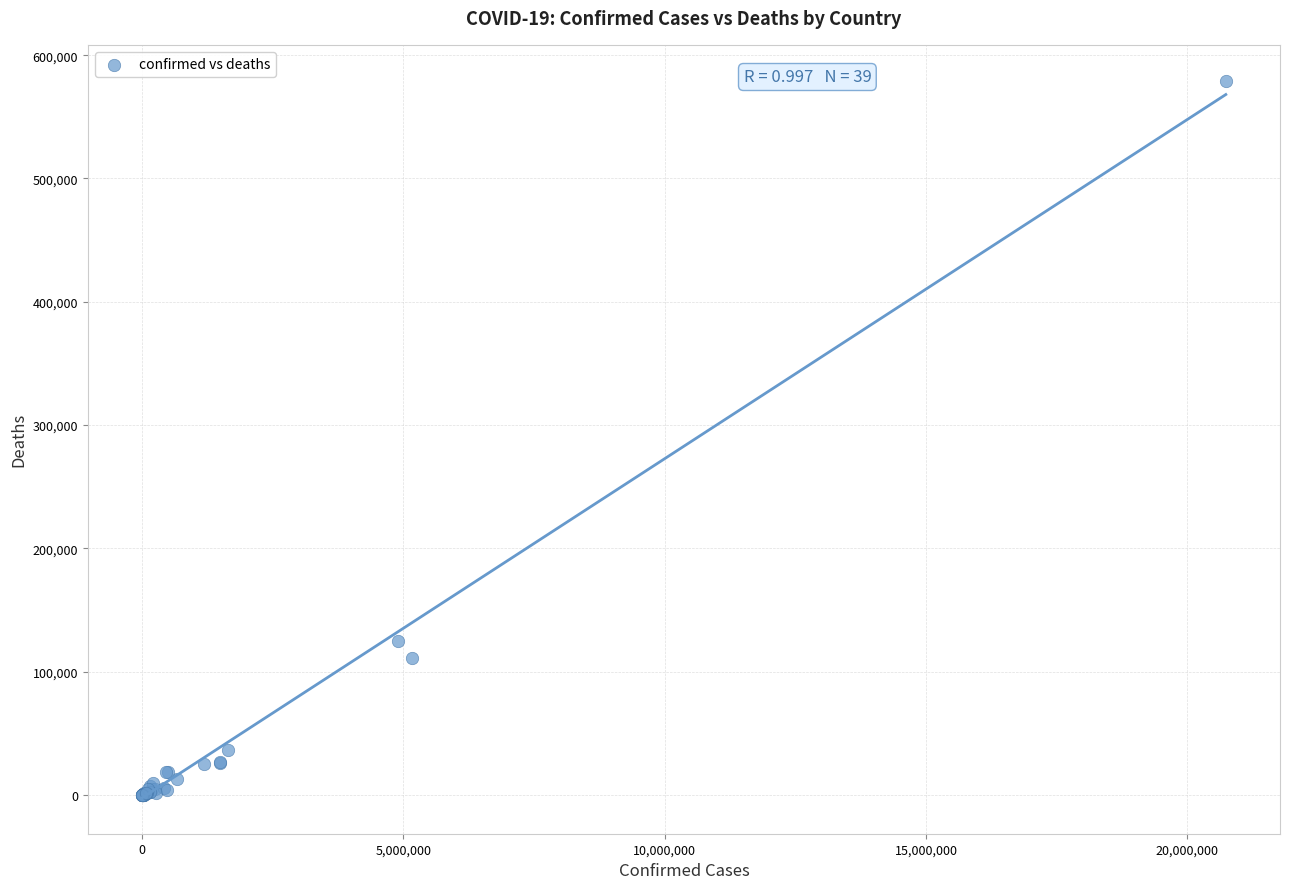

What Y value in the scatter plot is closest to 289643?

124743